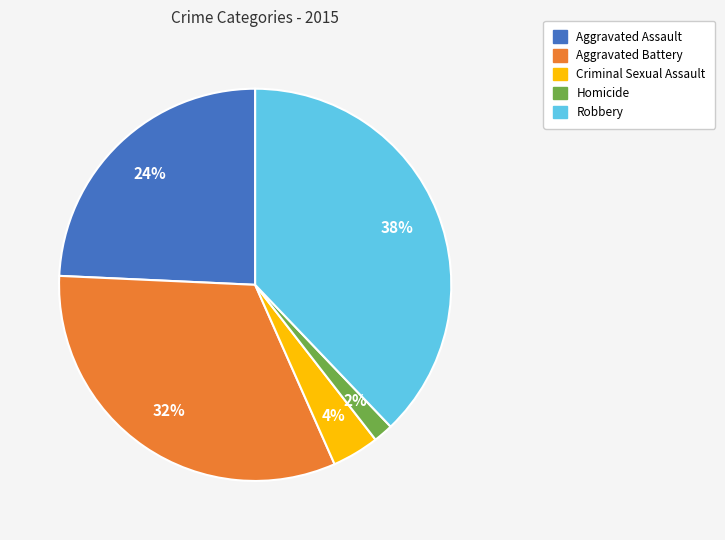

Which category has the biggest portion of the pie?

Robbery